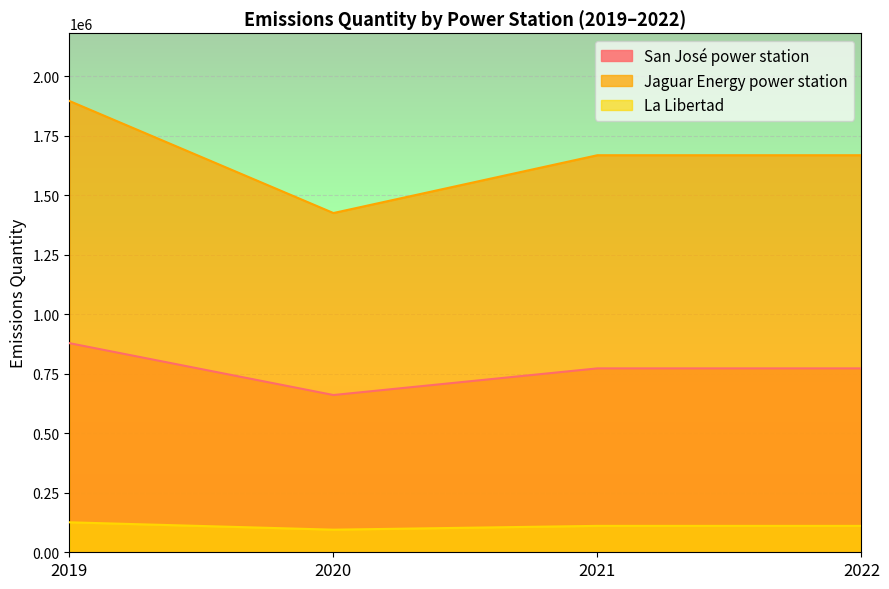

True or false: San José power station has more than 0 interior local peaks.

False